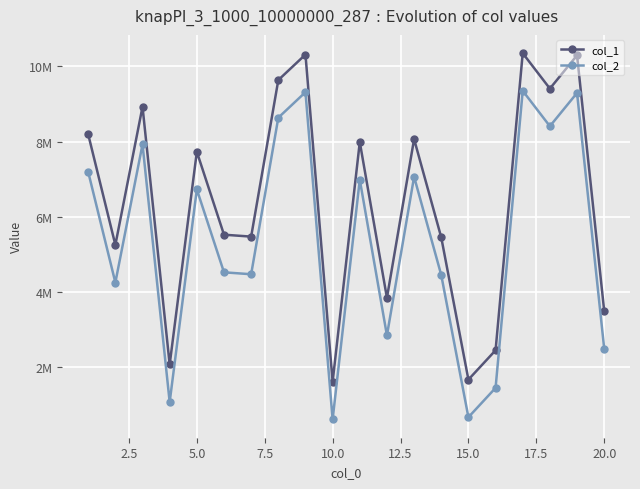

What are all the series names shown in the legend?

col_1, col_2